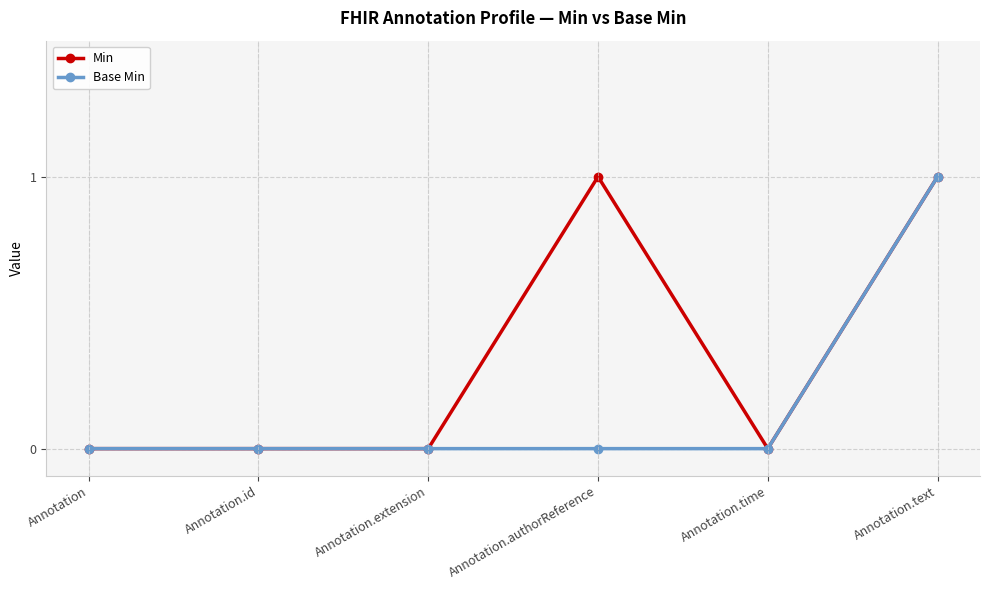

The value of Min at Annotation.authorReference is 1. True or false?

True